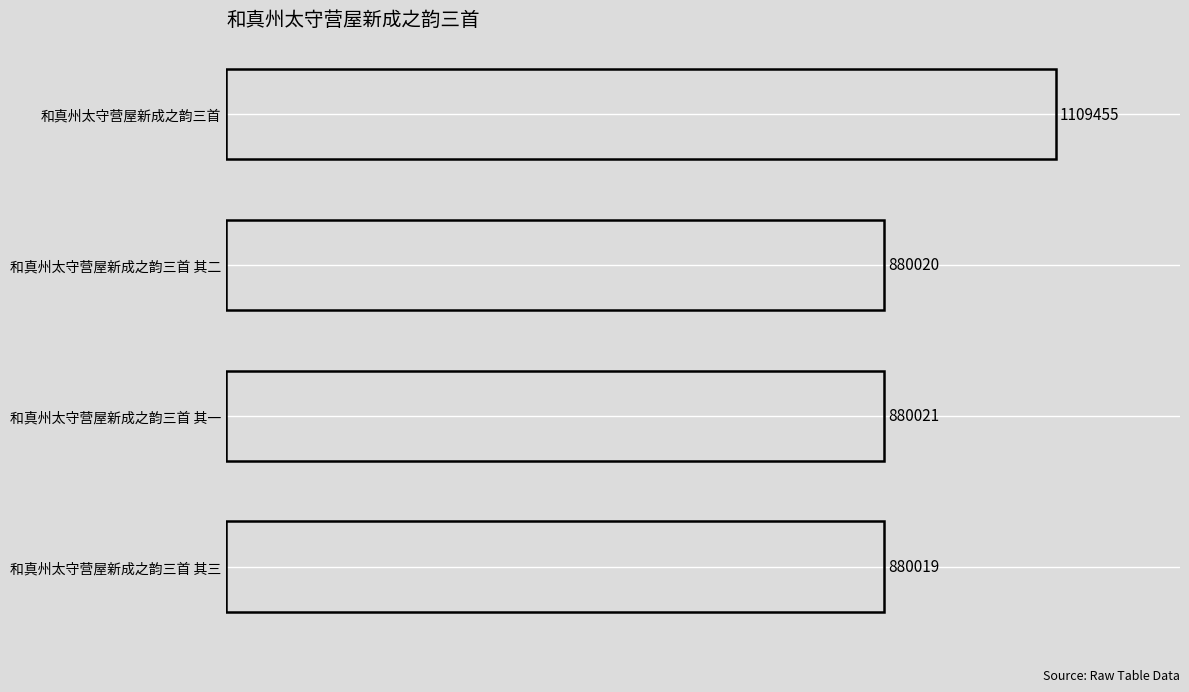

How many data points are less than 880021?

2